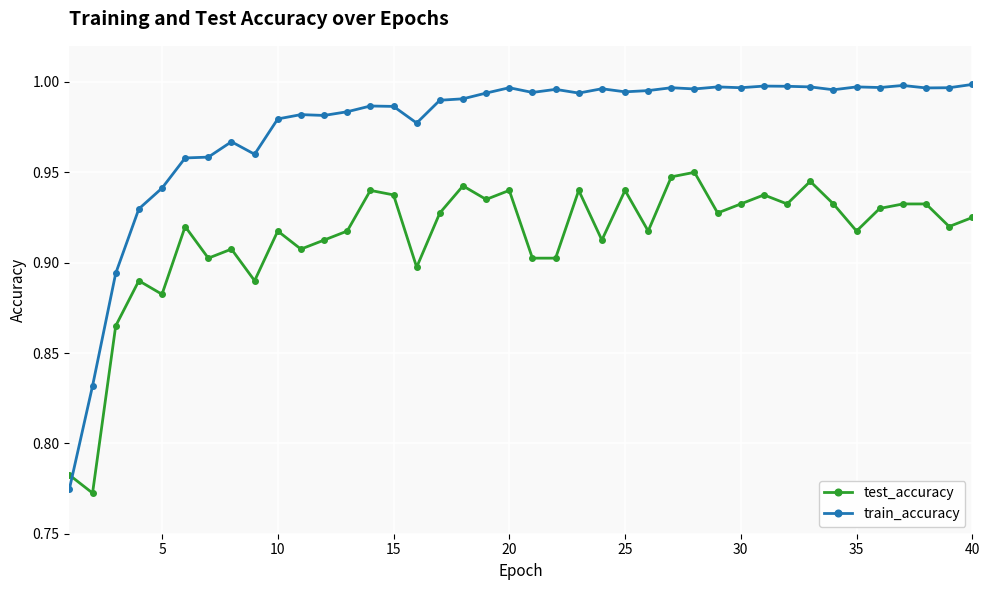

List the series in order of their overall mean, highest first.

train_accuracy, test_accuracy